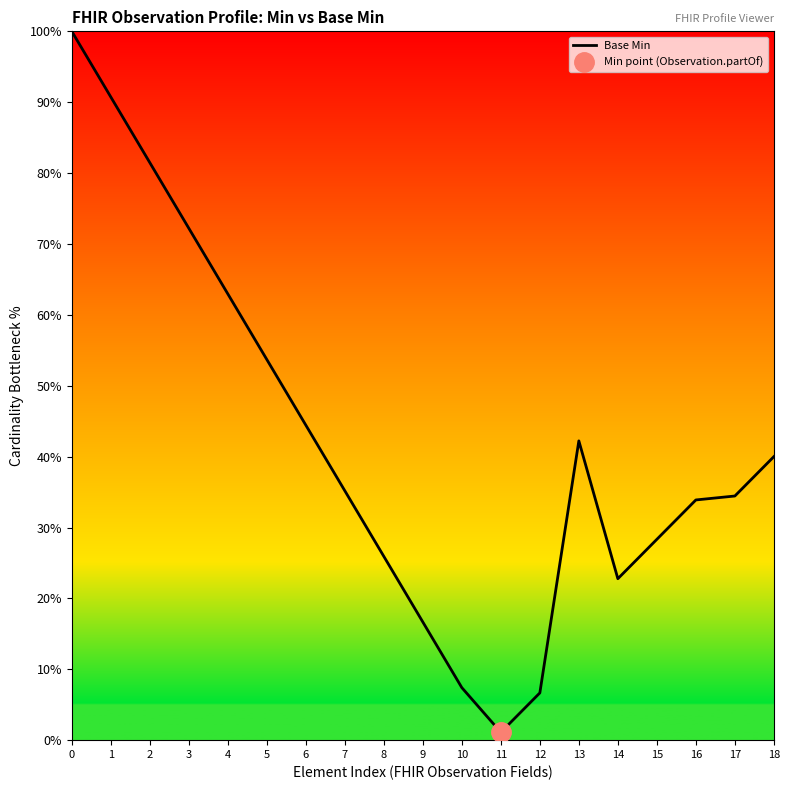

What is the sum of all values?

800.2